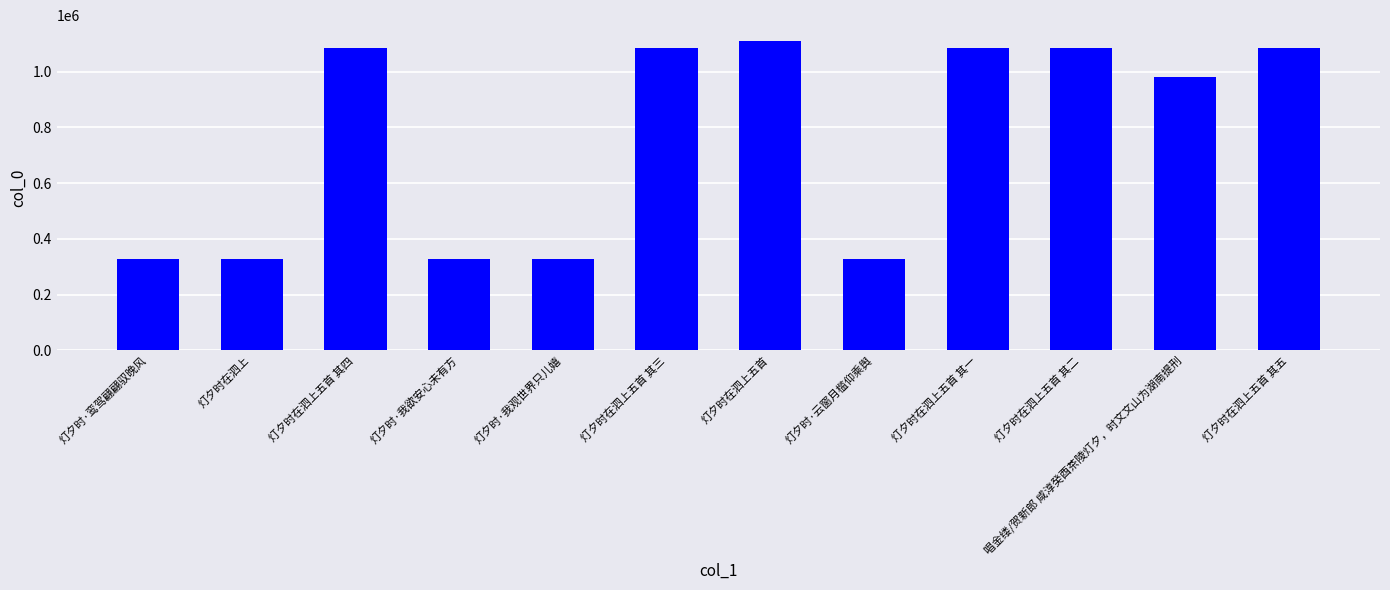

Which category has the highest value across all series?

灯夕时在泗上五首